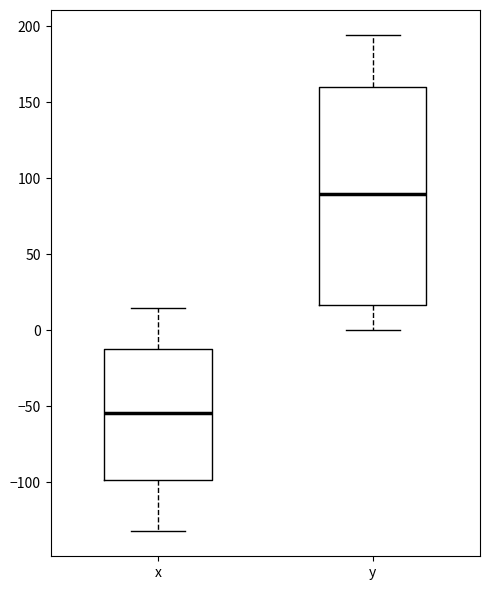

Reading left to right, transcribe this box plot: for each box, give where its median line is, the range the box spans, and where its two whiskers end, as read against the y-axis. The values are not printed on the chart, so give them approximately, as read against the axis.

x: median -55, box -100 to -10, whiskers -130 to 15
y: median 90, box 15 to 160, whiskers 0 to 195